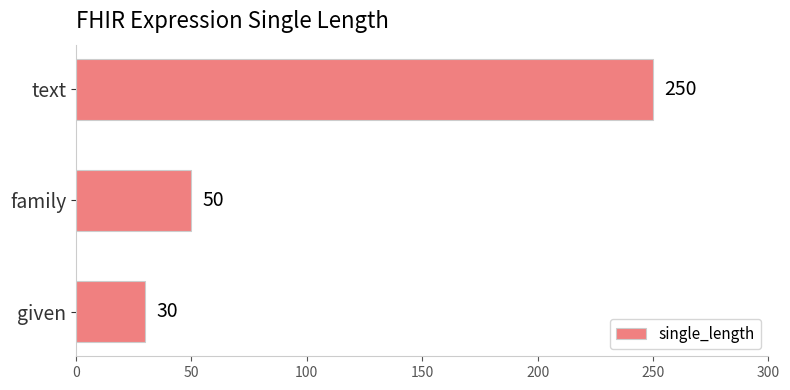

Where is the data nearest to the value 140?

family